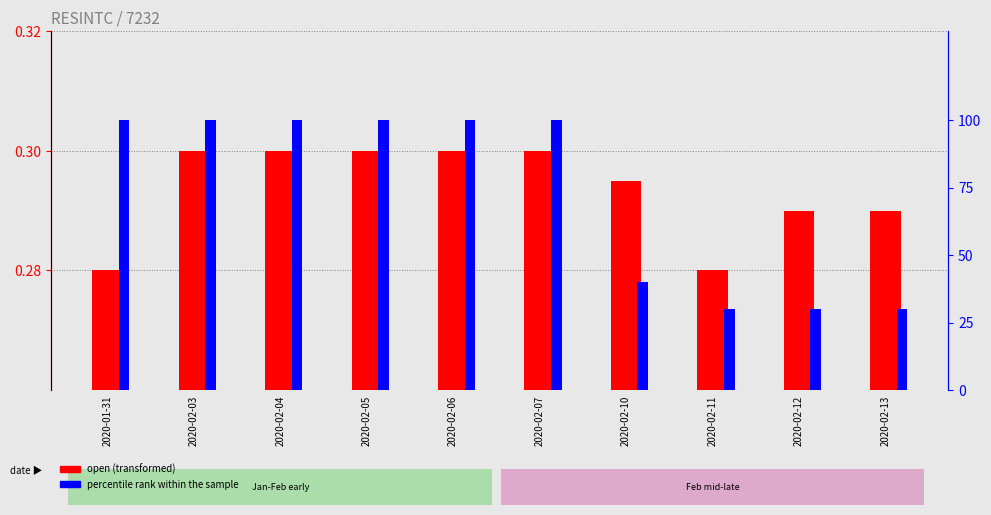

Which series changed the most between 2020-02-03 and 2020-02-04?

open (transformed)